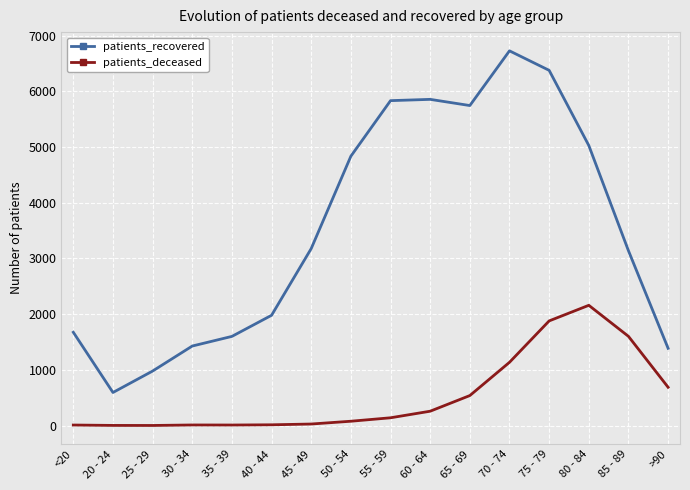

Where is patients_deceased nearest to the value 1080?

70 - 74